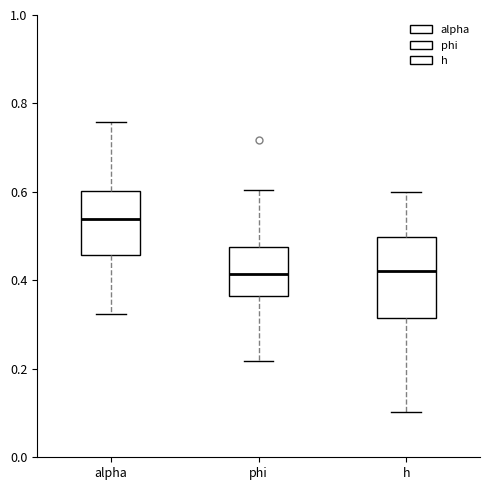

Reading left to right, transcribe this box plot: for each box, give where its median line is, the range the box spans, and where its two whiskers end, as read against the y-axis. The values are not printed on the chart, so give them approximately, as read against the axis.

alpha: median 0.54, box 0.46 to 0.60, whiskers 0.32 to 0.76
phi: median 0.42, box 0.36 to 0.48, whiskers 0.22 to 0.60
h: median 0.42, box 0.32 to 0.50, whiskers 0.10 to 0.60